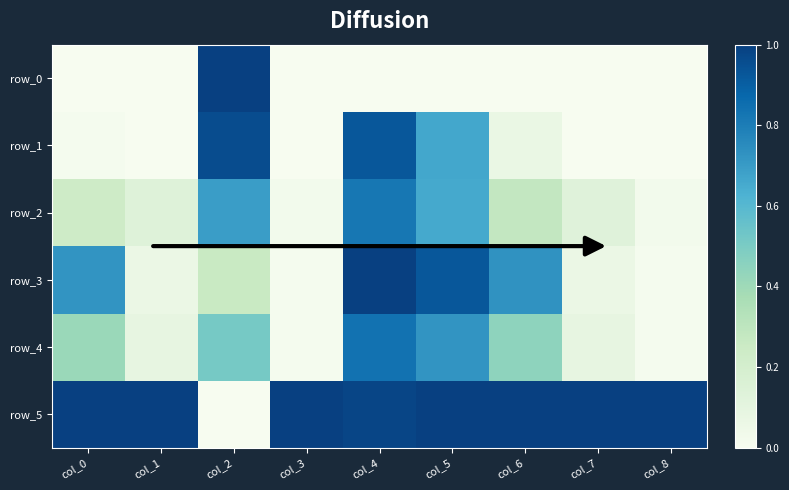

What is the average value of the row_5 series?

0.9